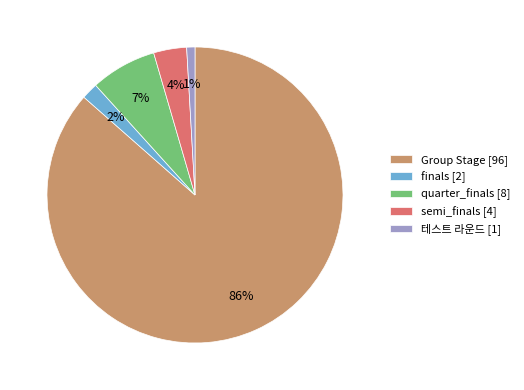

To the nearest percent, what is the average slice percentage?

20%